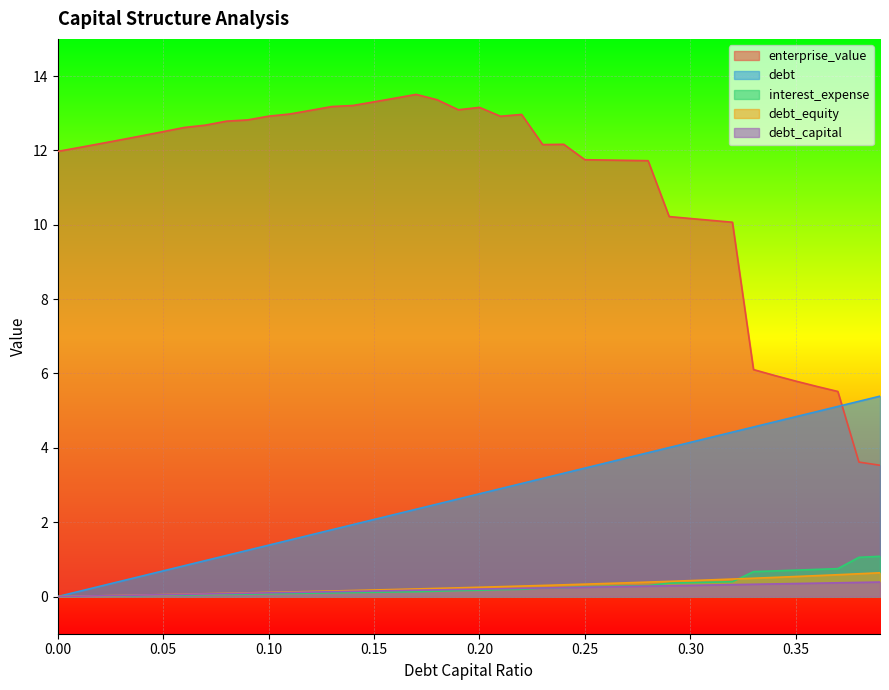

Which series has the widest spread of values?

enterprise_value